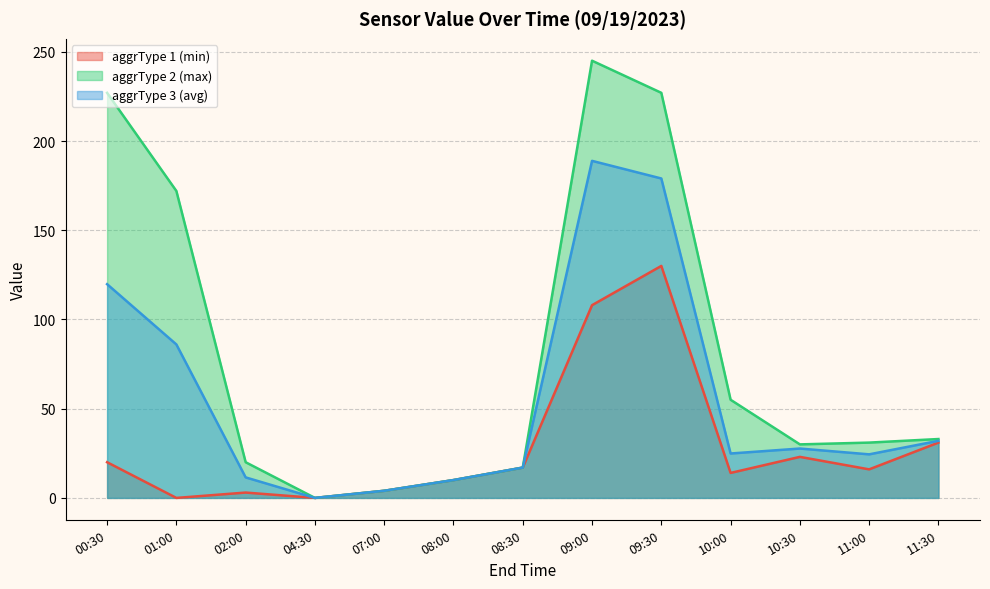

Reading left to right, list all the values displayed in this chart.

aggrType 1 (min): 00:30=20.0	01:00=0.0	02:00=3.0	04:30=0.0	07:00=4.0	08:00=10.0	08:30=17.0	09:00=108.0	09:30=130.0	10:00=14.0	10:30=23.0	11:00=16.0	11:30=31.0
aggrType 2 (max): 00:30=227.0	01:00=172.0	02:00=20.0	04:30=0.0	07:00=4.0	08:00=10.0	08:30=17.0	09:00=245.0	09:30=227.0	10:00=55.0	10:30=30.0	11:00=31.0	11:30=33.0
aggrType 3 (avg): 00:30=119.8	01:00=86.0	02:00=11.5	04:30=0.0	07:00=4.0	08:00=10.0	08:30=17.0	09:00=188.9	09:30=179.0	10:00=24.9	10:30=27.7	11:00=24.4	11:30=32.0